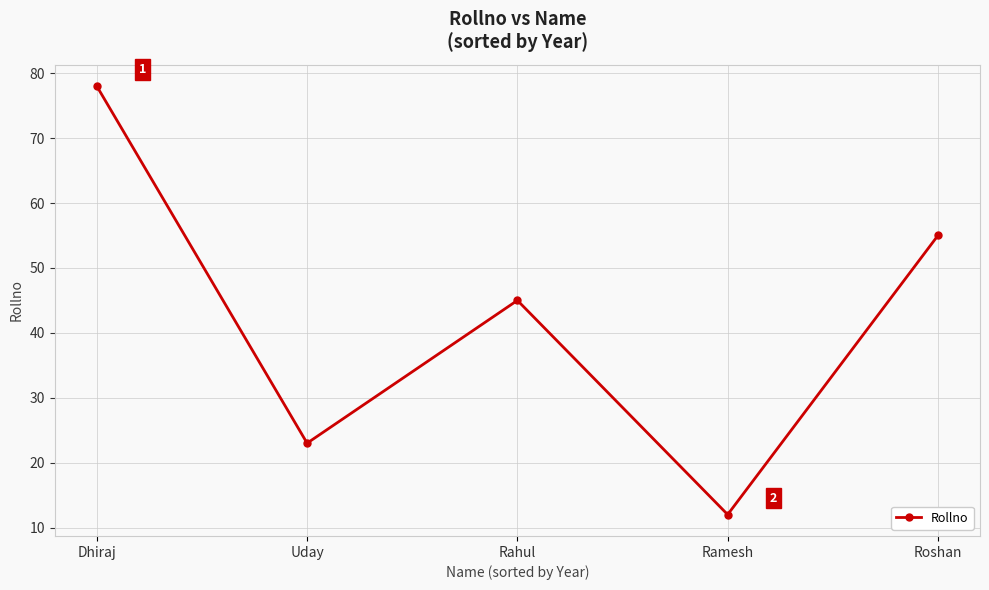

What is the change in value from Uday to Rahul?

+22